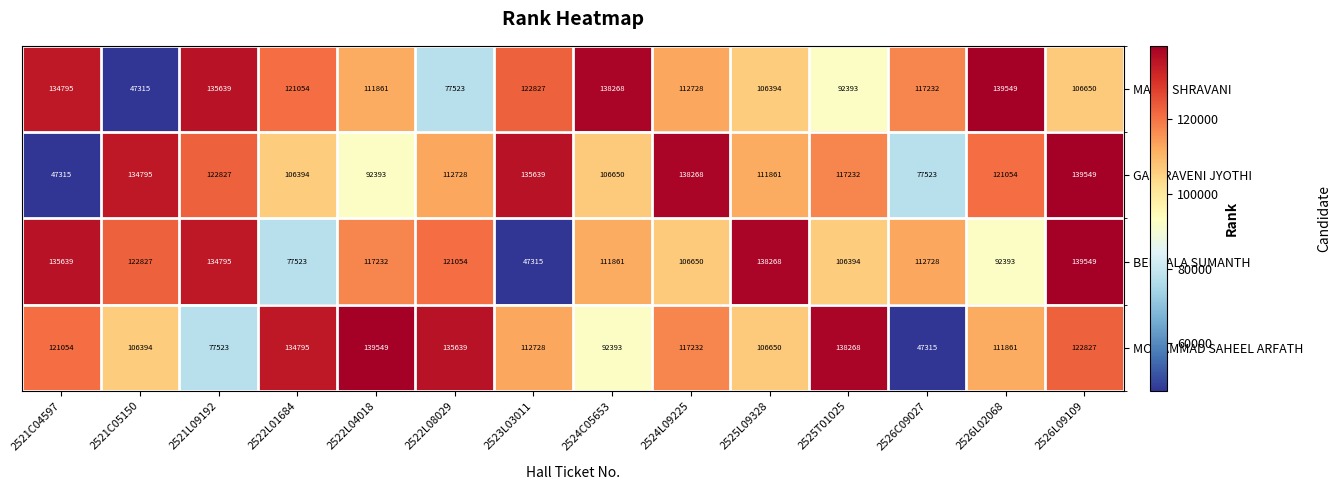

What is the difference between the highest and lowest values at 2526L02068?

47156